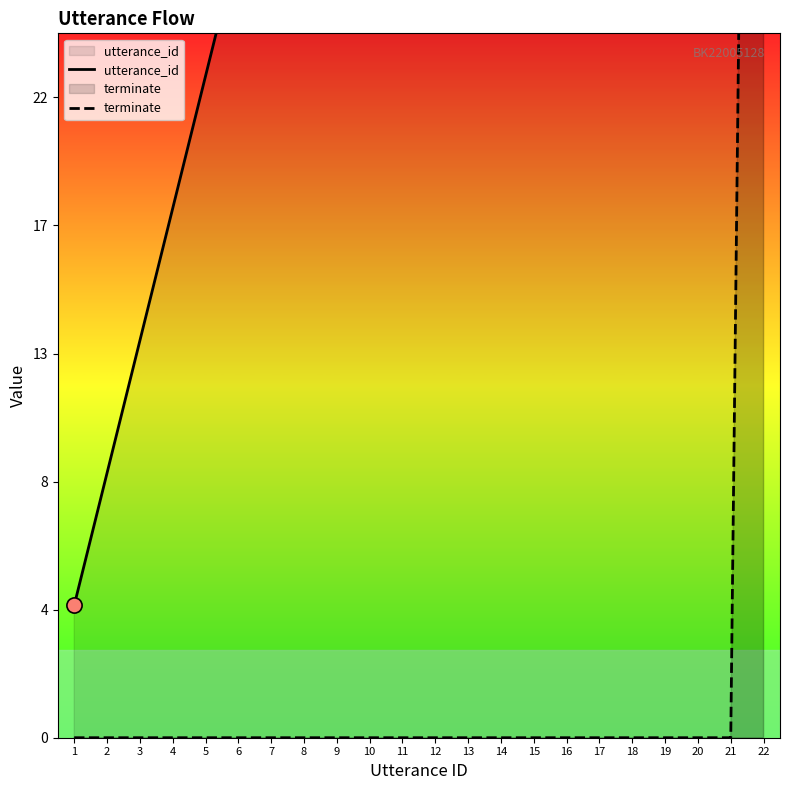

Which series has the largest total across all categories?

utterance_id